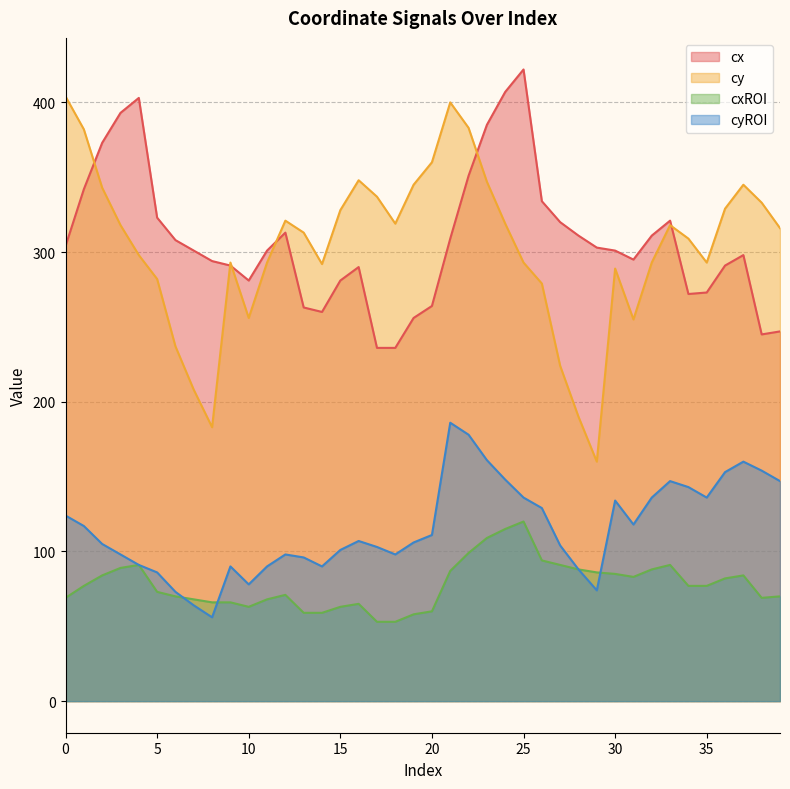

What is the difference between the cx values at 27 and 5?

3